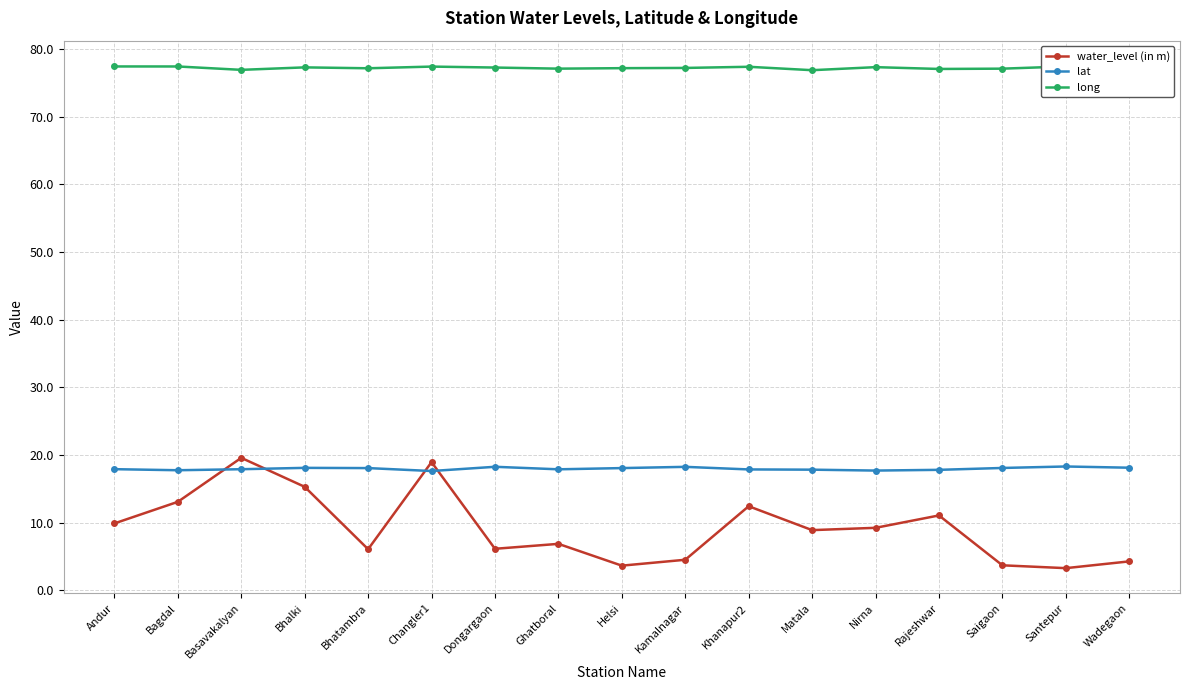

Reading left to right, list all the values displayed in this chart.

water_level (in m): Andur=9.9	Bagdal=13.1	Basavakalyan=19.6	Bhalki=15.3	Bhatambra=6.1	Changler1=18.9	Dongargaon=6.1	Ghatboral=6.9	Helsi=3.6	Kamalnagar=4.5	Khanapur2=12.4	Matala=8.9	Nirna=9.2	Rajeshwar=11.1	Saigaon=3.7	Santepur=3.3	Wadegaon=4.3
lat: Andur=17.9	Bagdal=17.8	Basavakalyan=17.9	Bhalki=18.1	Bhatambra=18.1	Changler1=17.6	Dongargaon=18.3	Ghatboral=17.9	Helsi=18.1	Kamalnagar=18.2	Khanapur2=17.9	Matala=17.8	Nirna=17.7	Rajeshwar=17.8	Saigaon=18.1	Santepur=18.3	Wadegaon=18.1
long: Andur=77.4	Bagdal=77.4	Basavakalyan=76.9	Bhalki=77.3	Bhatambra=77.2	Changler1=77.4	Dongargaon=77.3	Ghatboral=77.1	Helsi=77.2	Kamalnagar=77.2	Khanapur2=77.4	Matala=76.9	Nirna=77.3	Rajeshwar=77.0	Saigaon=77.1	Santepur=77.4	Wadegaon=77.5